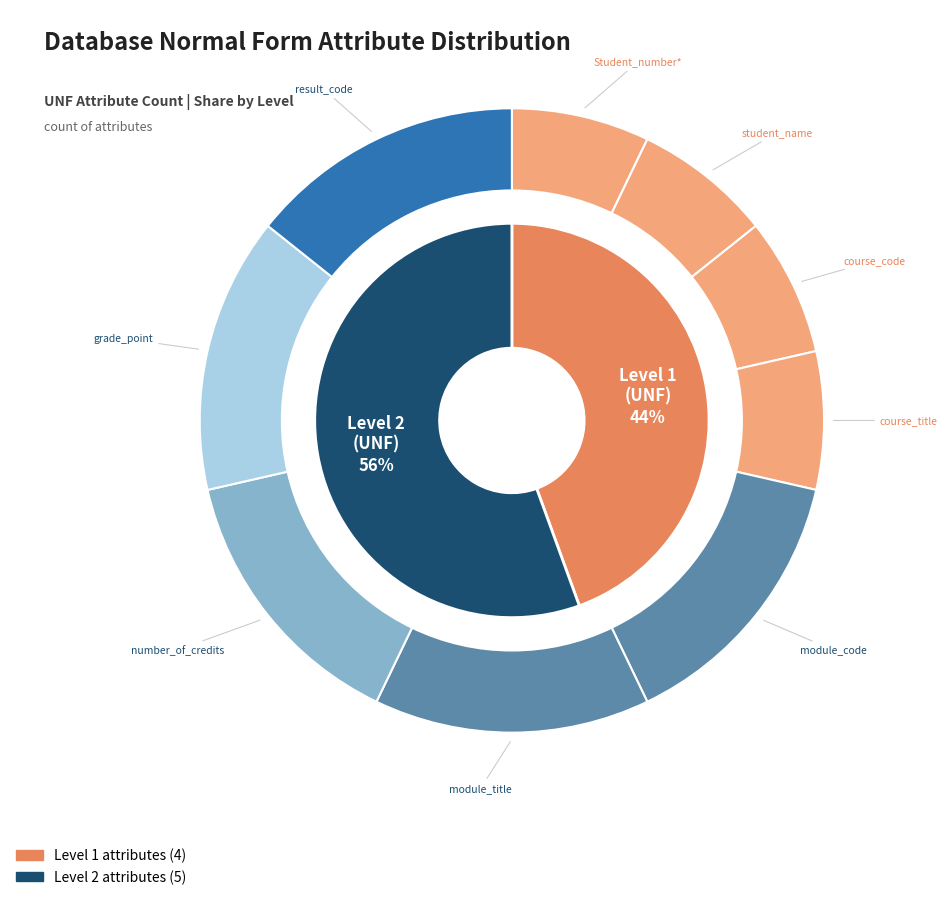

Rank the categories by value from highest to lowest.

module_code, module_title, number_of_credits, grade_point, result_code, Student_number*, student_name, course_code, course_title